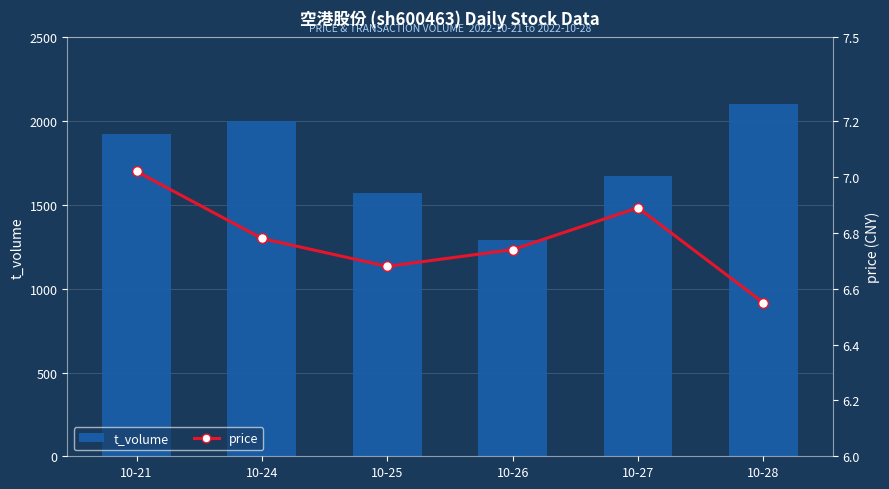

Which series has the largest total across all categories?

t_volume